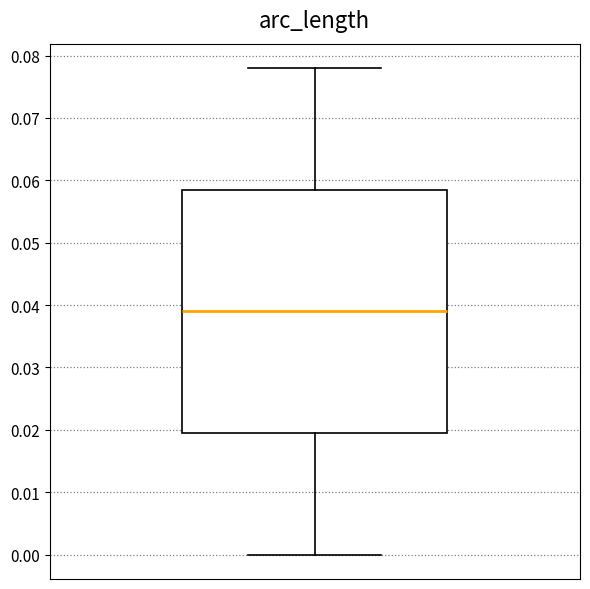

Read this box plot against the y-axis: the position of the median line, the range covered by the box, and the ends of both whiskers. The values are not printed on the chart, so give them approximately, as read against the axis.

median 0.039, box 0.020 to 0.059, whiskers 0.000 to 0.078